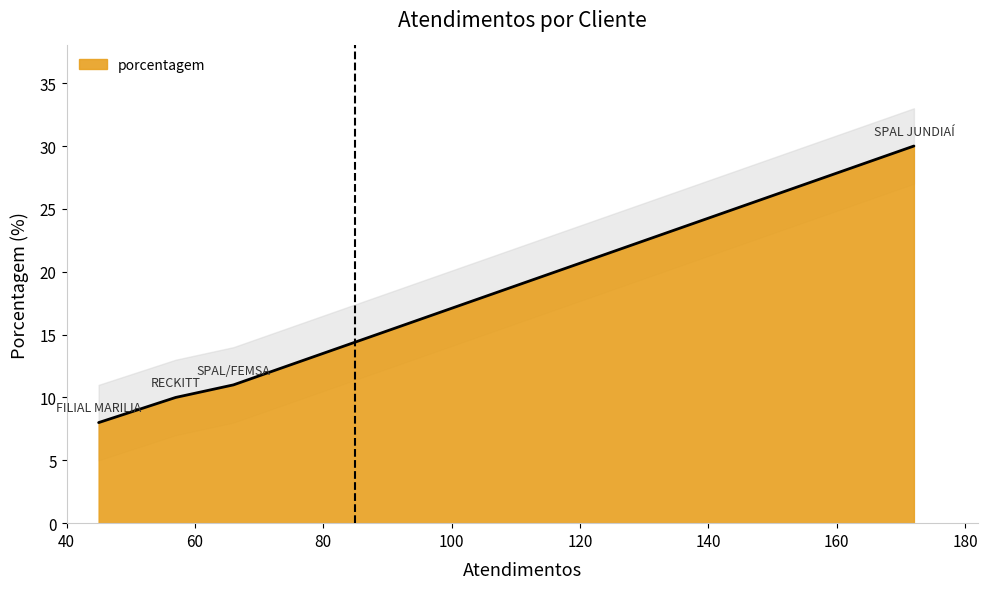

List the labels in order of value, largest first.

SPAL JUNDIAÍ, SPAL/FEMSA, RECKITT, FILIAL MARILIA